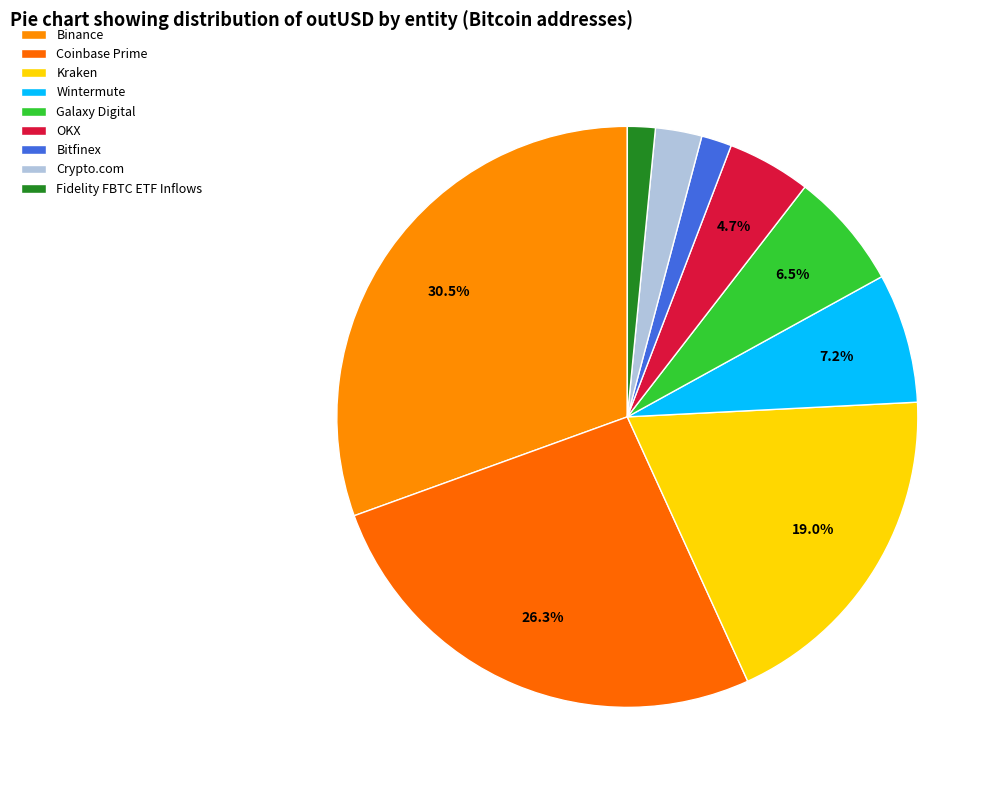

Count the number of slices in the pie.

9